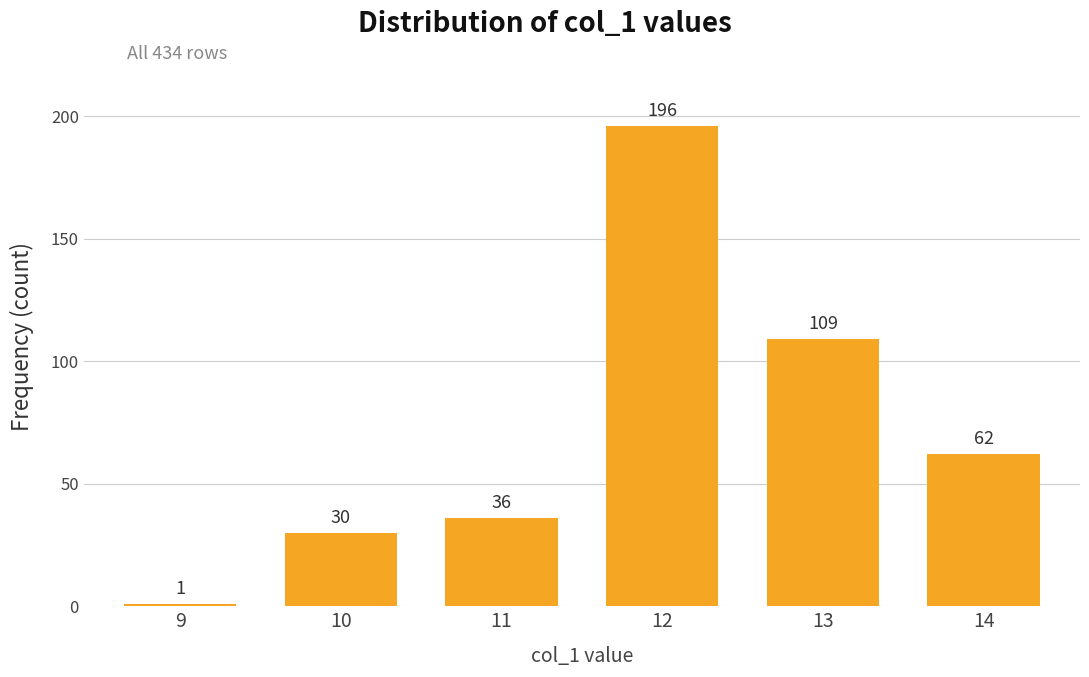

What is the change in value from 9 to 13?

+108